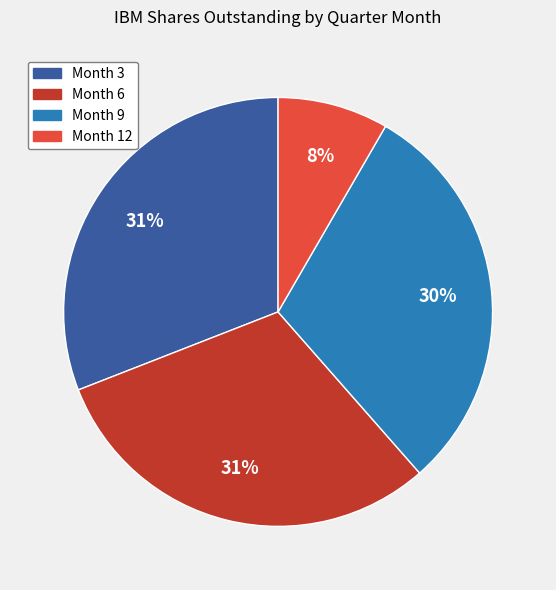

To the nearest percent, what is the difference between the largest and smallest slice percentages?

23%